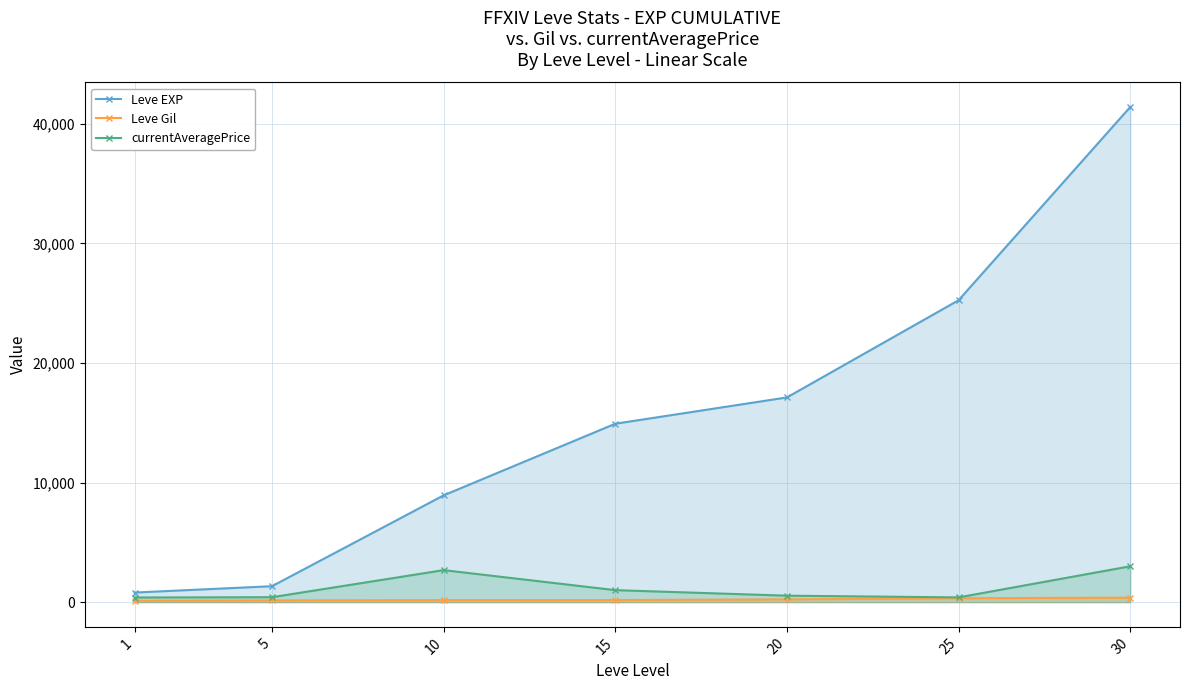

What is the average value of the Leve Gil series?

217